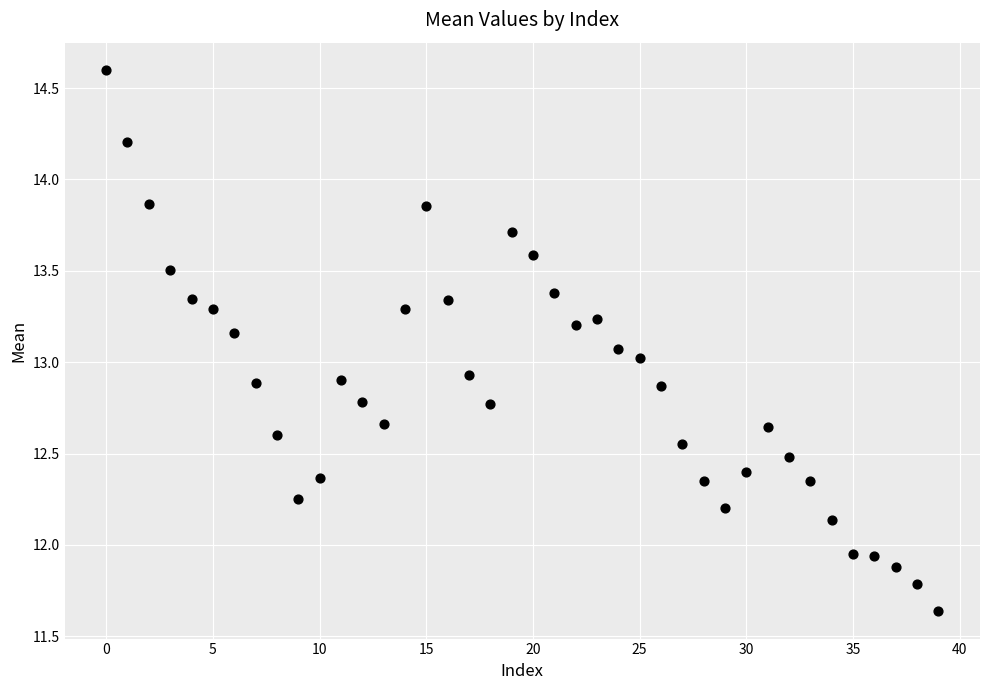

What is the range of Y values (max minus min)?

3.0